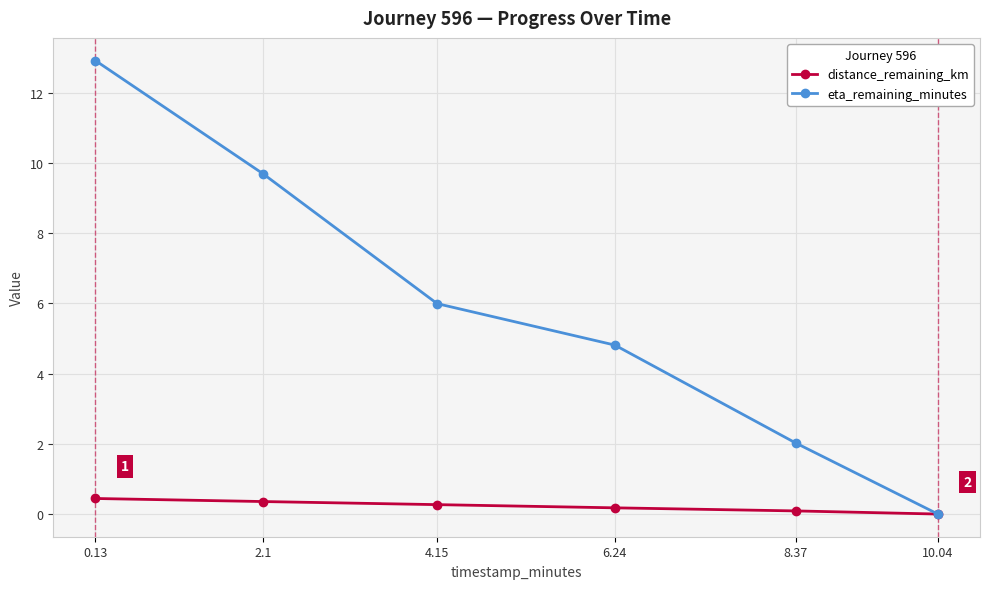

The value of distance_remaining_km at 8.37 is 0.1. True or false?

True